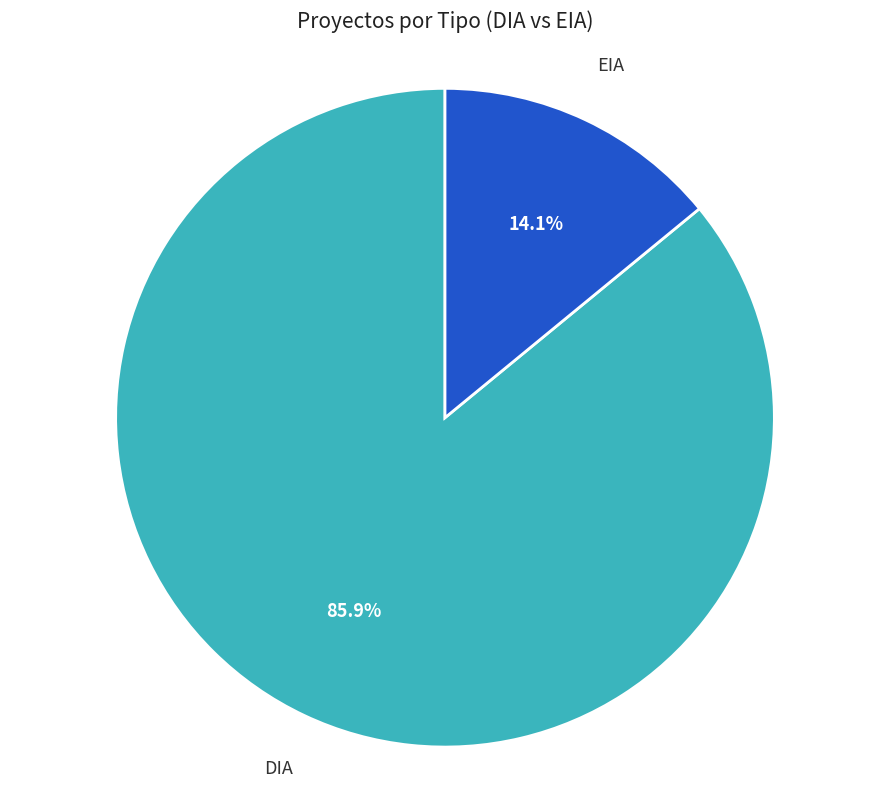

Combined, what portion of the pie is EIA and DIA?

100.0%